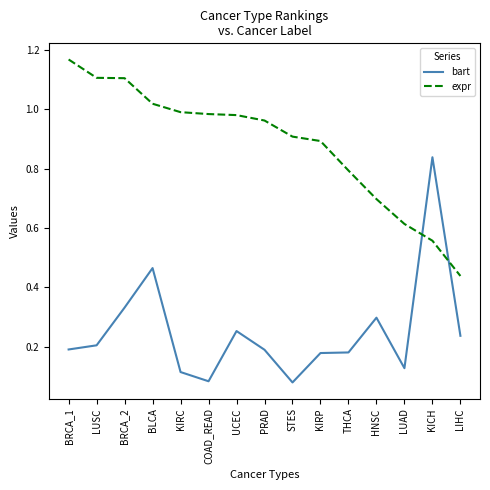

Rank the series by their maximum value, from lowest to highest.

bart, expr